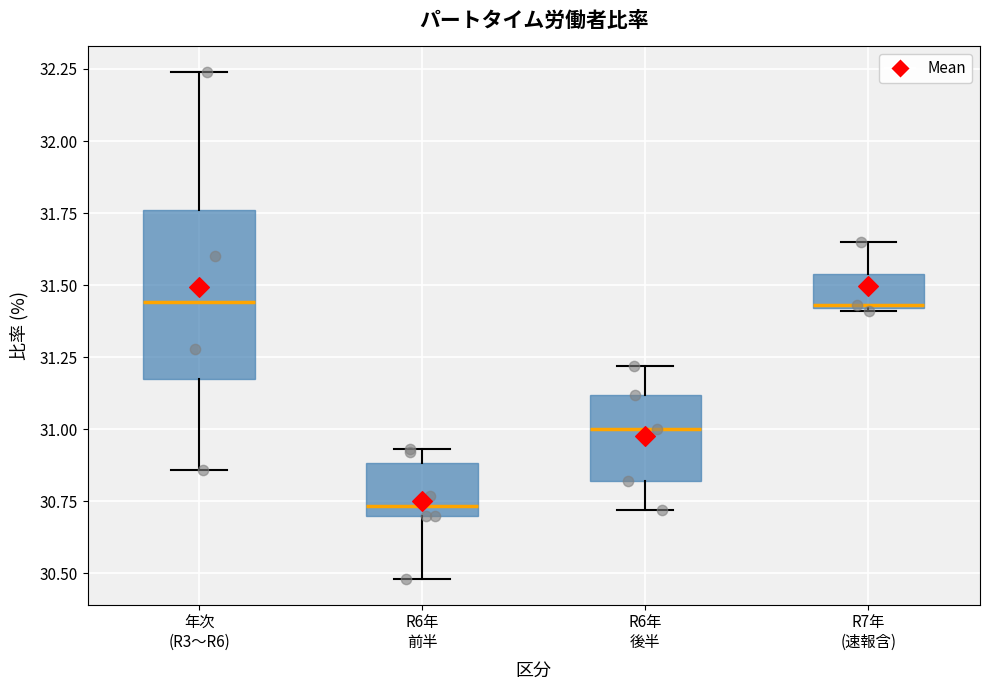

Reading left to right, transcribe this box plot: for each box, give where its median line is, the range the box spans, and where its two whiskers end, as read against the y-axis. The values are not printed on the chart, so give them approximately, as read against the axis.

年次 (R3〜R6): median 31.45, box 31.20 to 31.75, whiskers 30.85 to 32.25
R6年 前半: median 30.75, box 30.70 to 30.90, whiskers 30.50 to 30.95
R6年 後半: median 31.00, box 30.80 to 31.10, whiskers 30.70 to 31.20
R7年 (速報含): median 31.45, box 31.40 to 31.55, whiskers 31.40 to 31.65